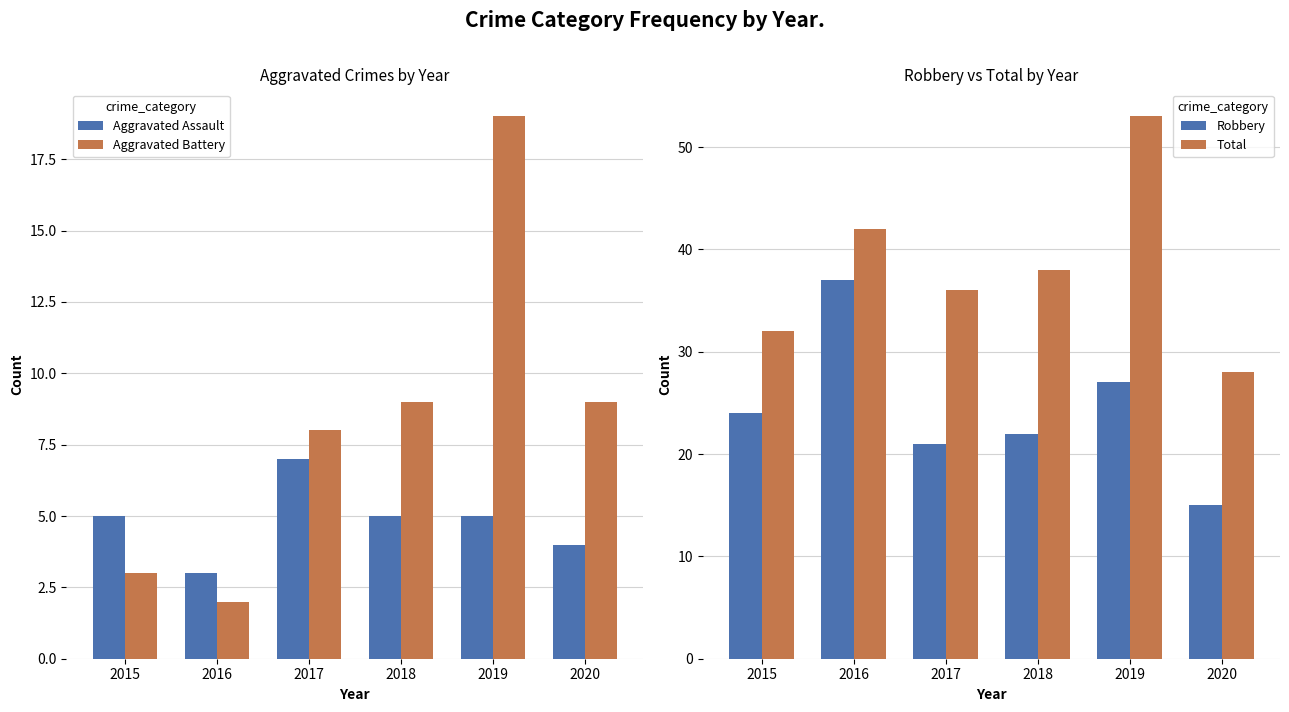

Count the Total values in the range 32 to 42.

4